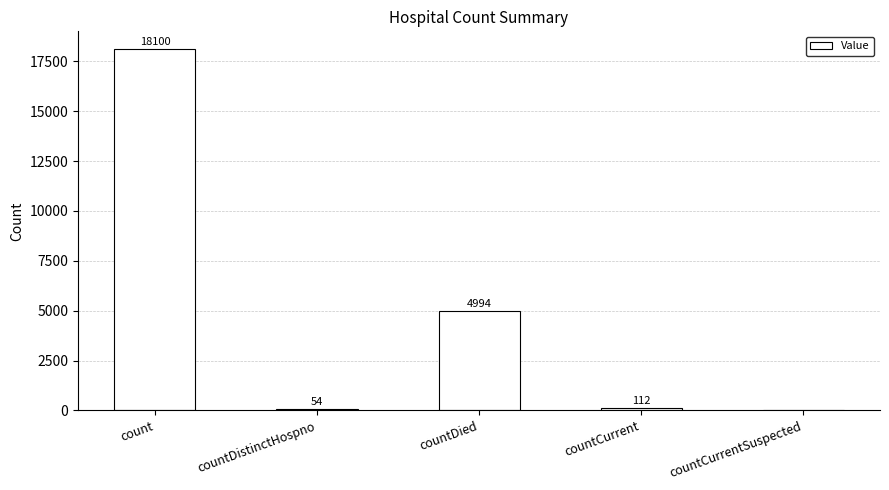

Is it true that the value at countCurrent is 112?

True